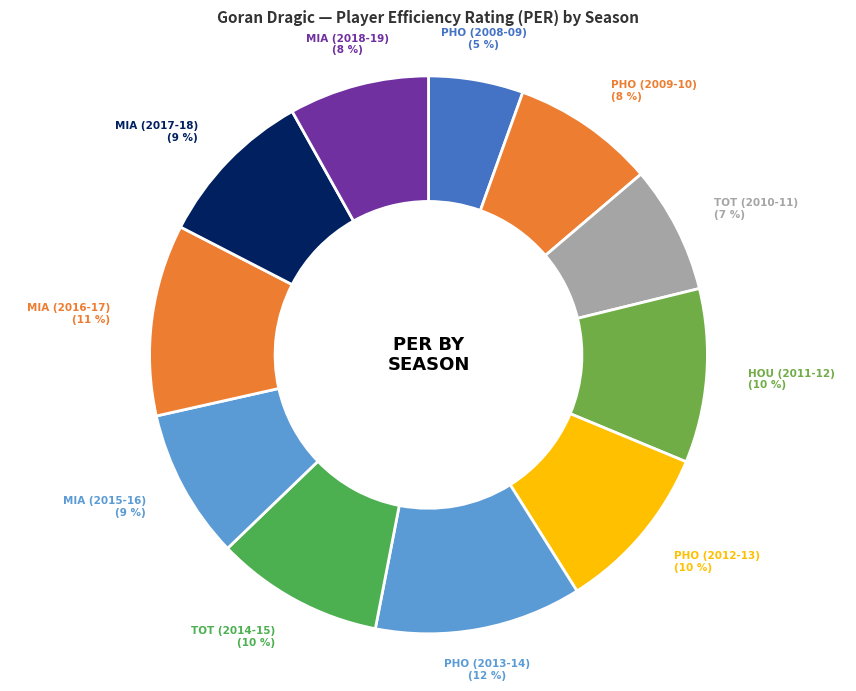

Count the number of slices in the pie.

11